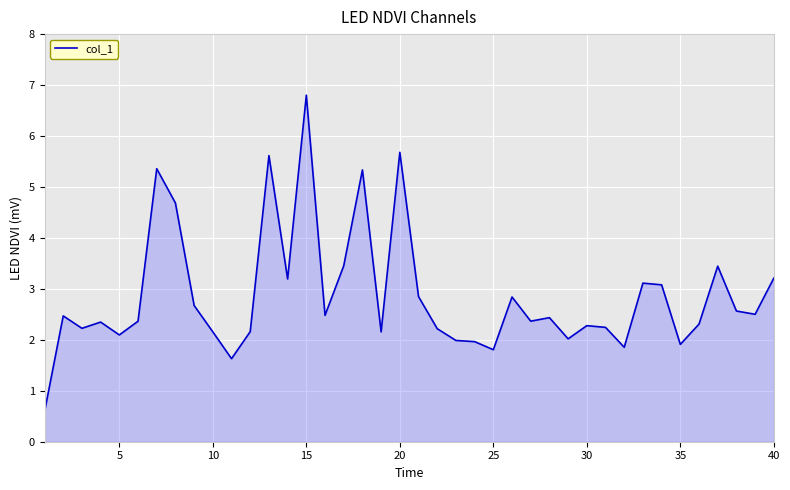

What is the minimum value shown in the chart?

0.6